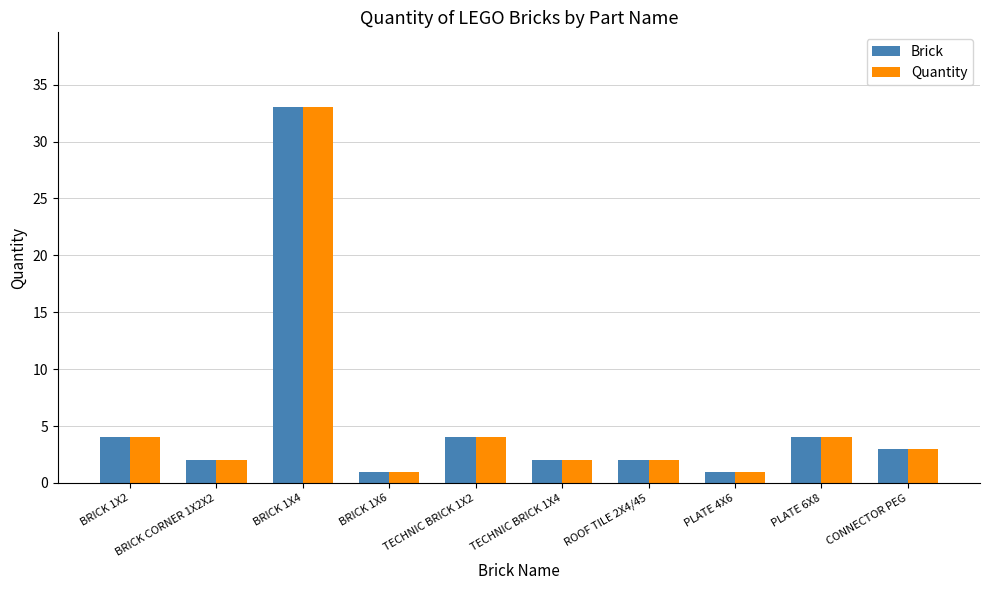

Which category has the highest value across all series?

BRICK 1X4